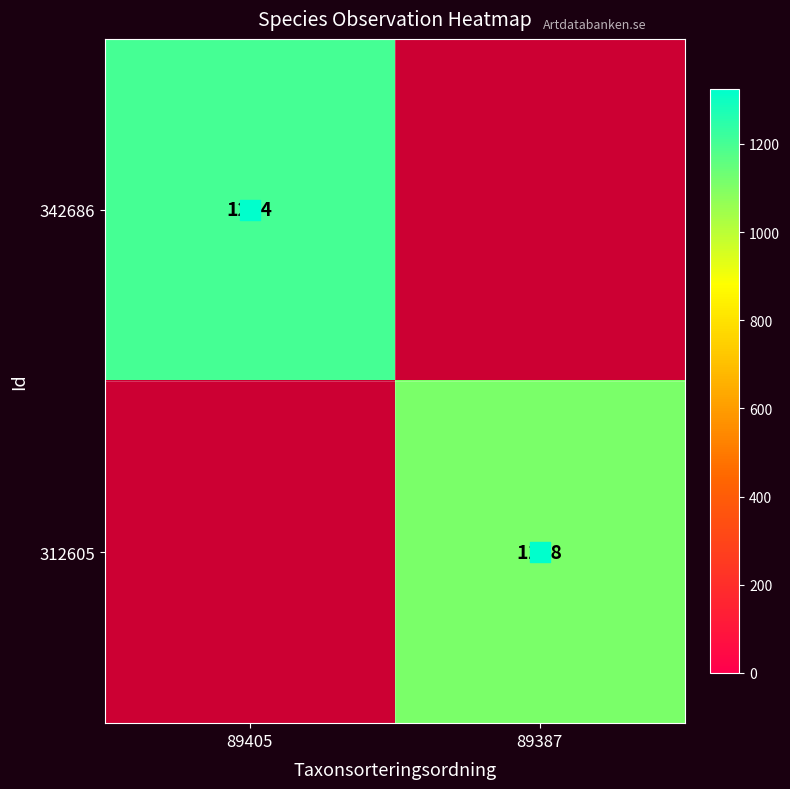

What is the greatest value displayed?

1204.0